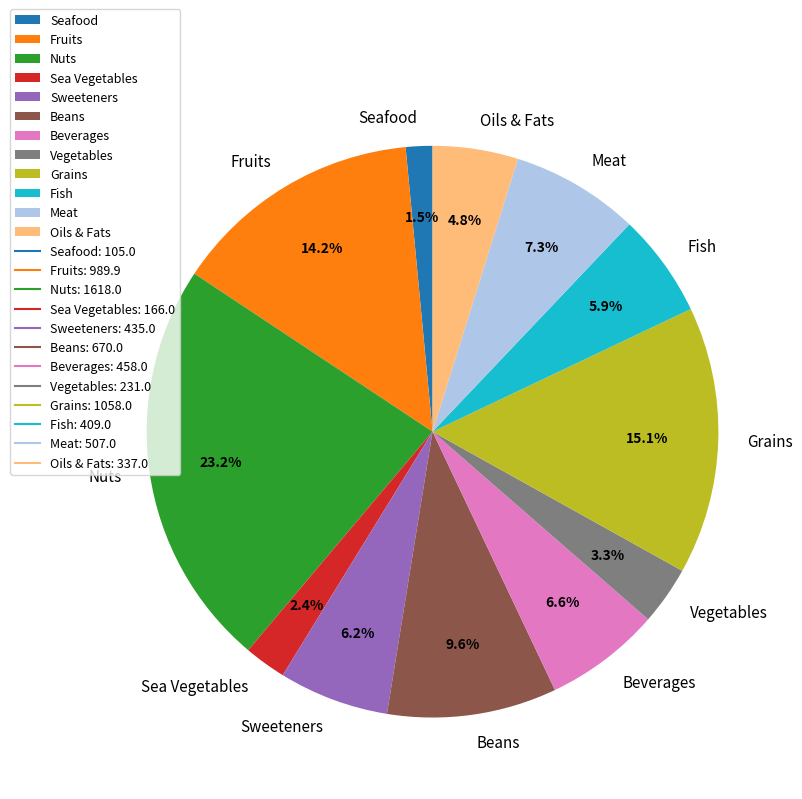

How many slices are in this pie chart?

12